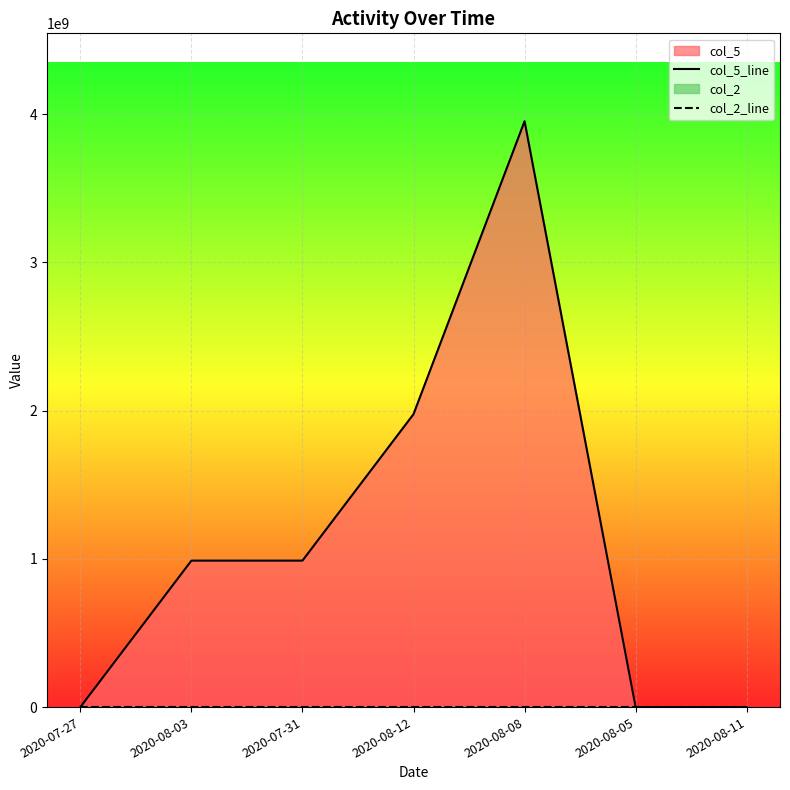

What value does the col_2_line series have at 2020-07-27?

1